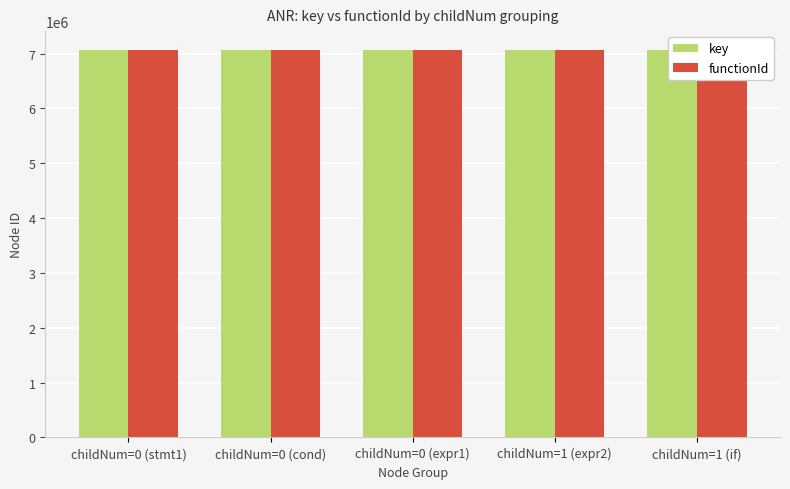

Which series has the widest spread of values?

key